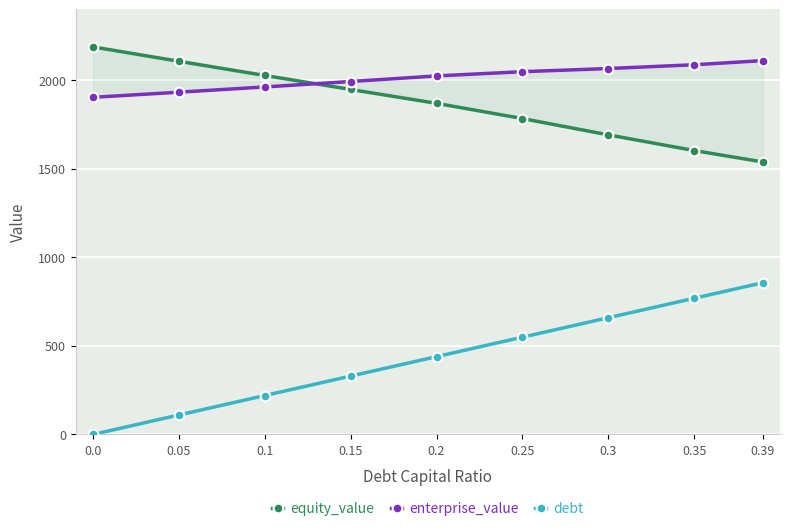

At which category is the sum across all series the highest?

0.39